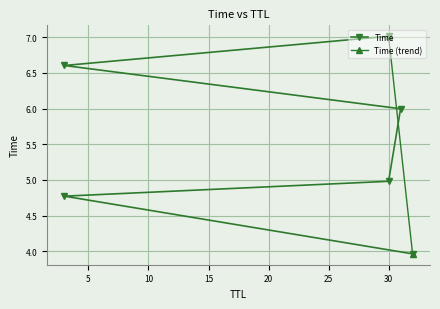

Rank the categories by value from highest to lowest.

30, 3, 31, 30, 3, 32